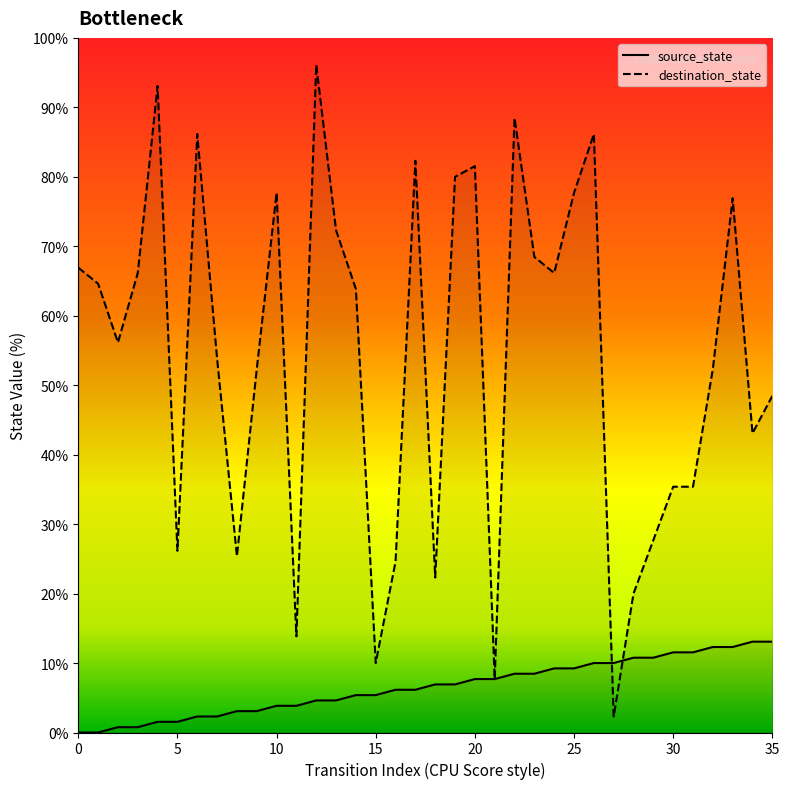

True or false: destination_state has more than 0 points higher than both neighbors.

True